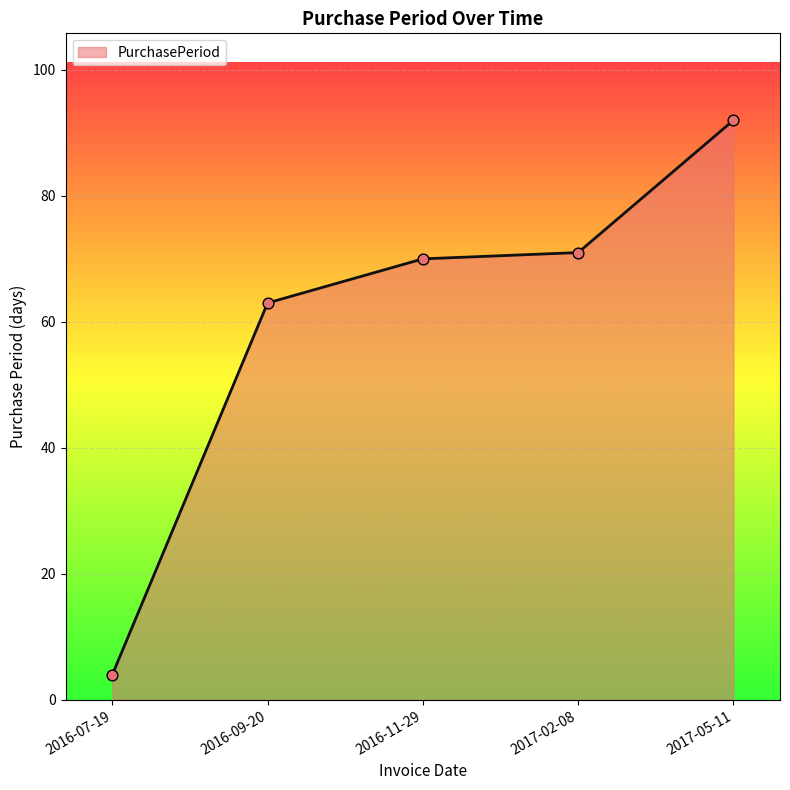

Approximately how many times larger is the value at 2017-05-11 compared to 2017-02-08?

1.3